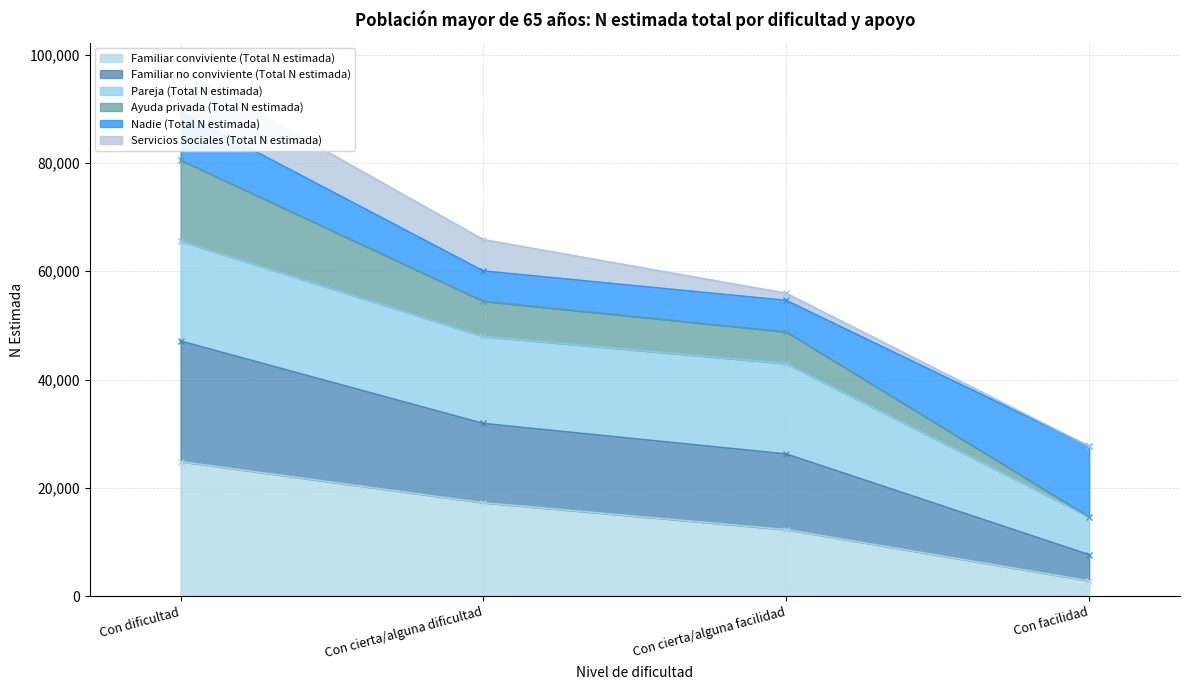

How many data points in Ayuda privada (Total N estimada) are above 60062?

1